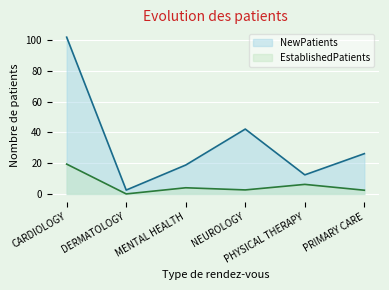

What is the spread (max minus min) of values at MENTAL HEALTH?

14.8